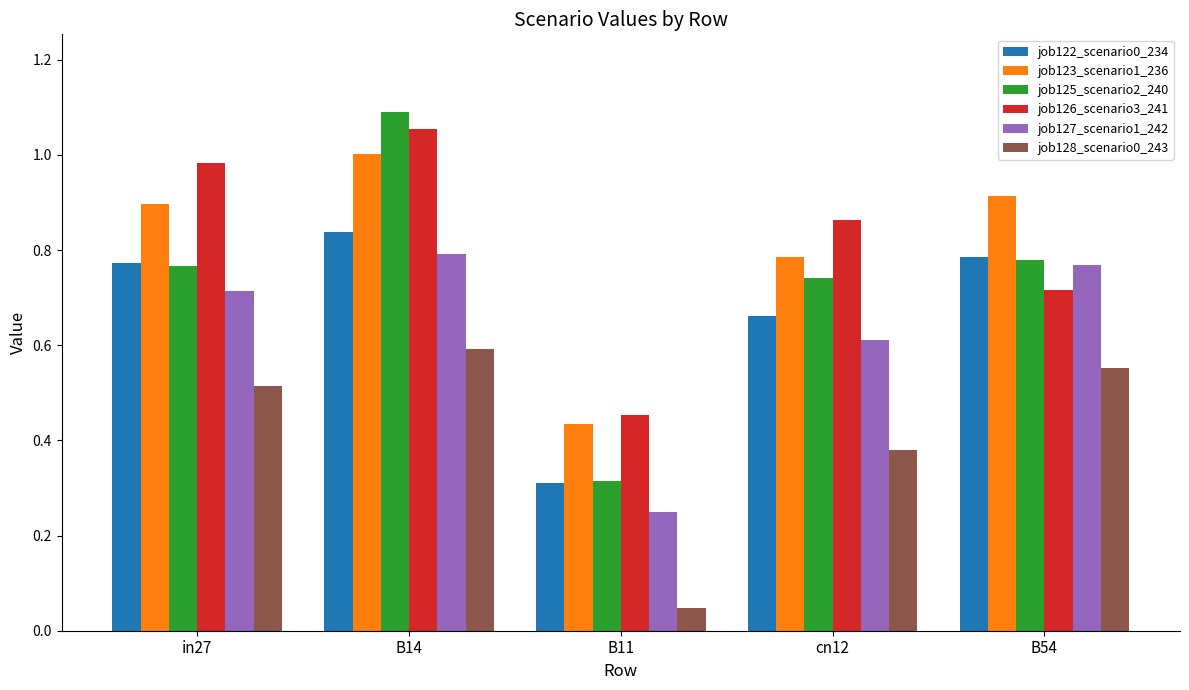

What is the sum of all job128_scenario0_243 values?

2.1